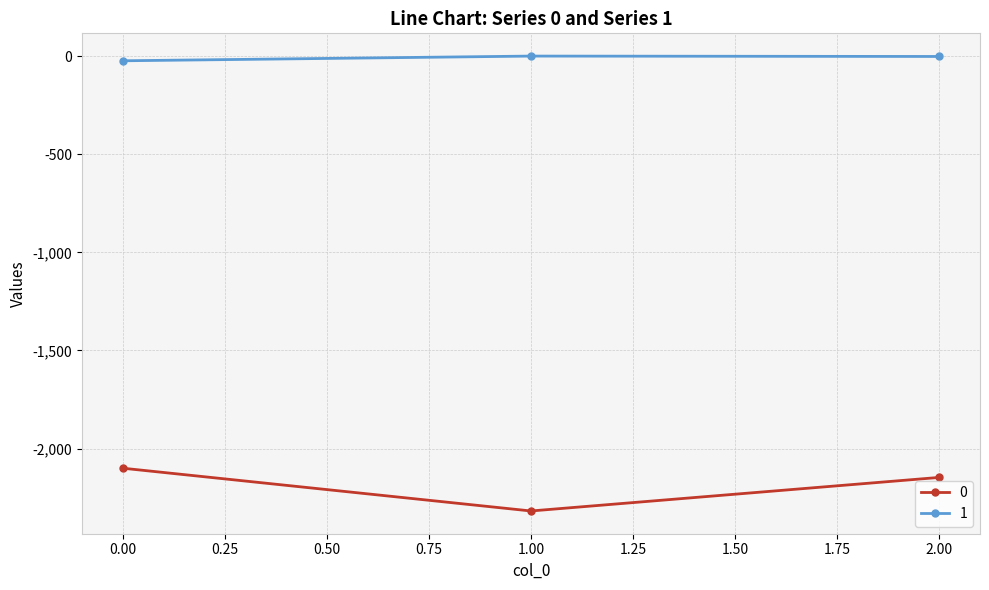

What is the lowest value of the 0 series?

-2318